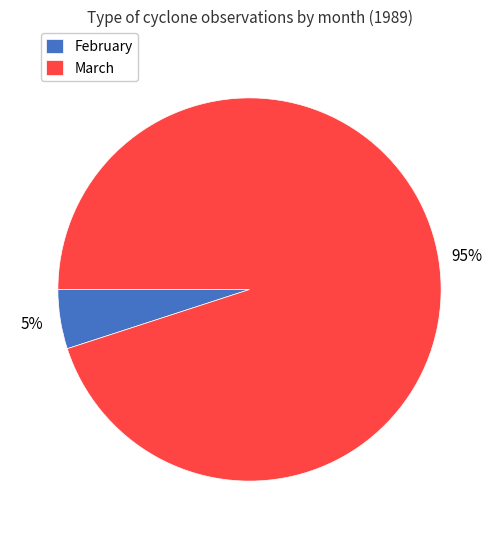

Rank the categories by value from lowest to highest.

February, March